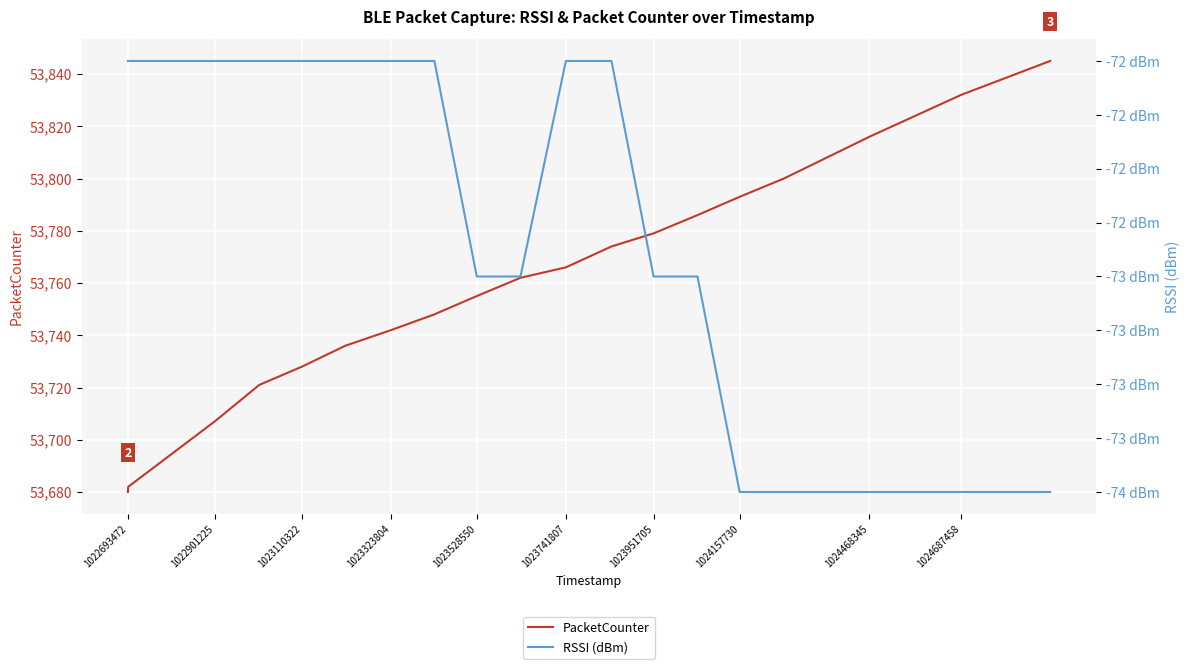

How many categories are shown in the chart?

20